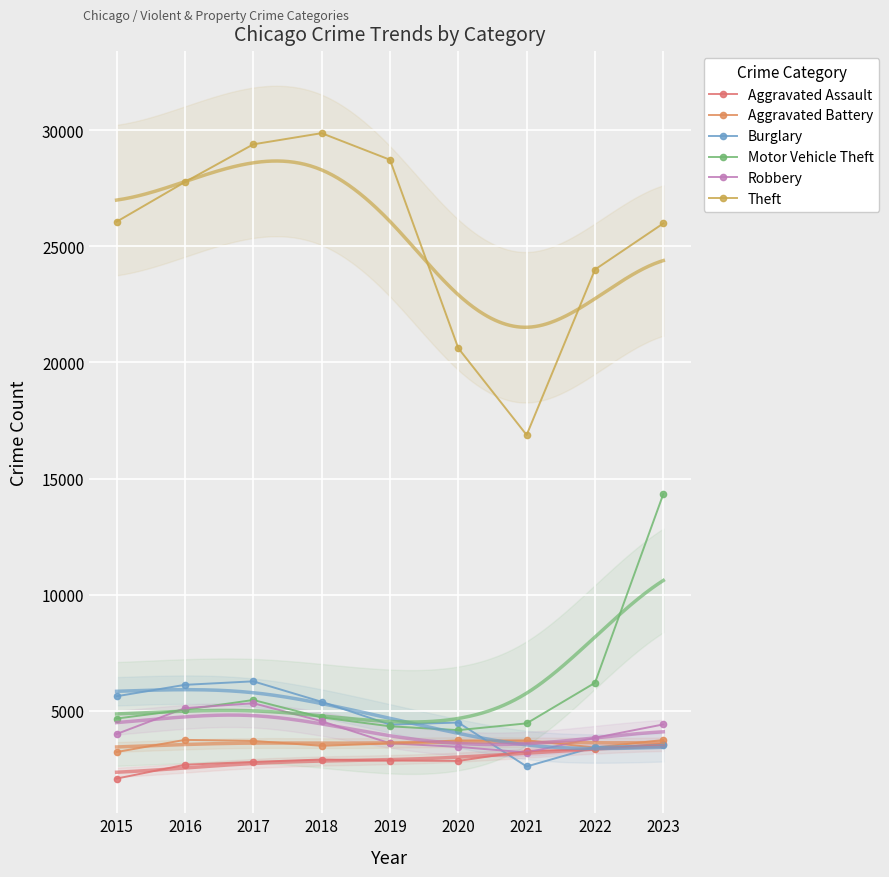

The value of Aggravated Assault at 2022 is 1611. True or false?

False